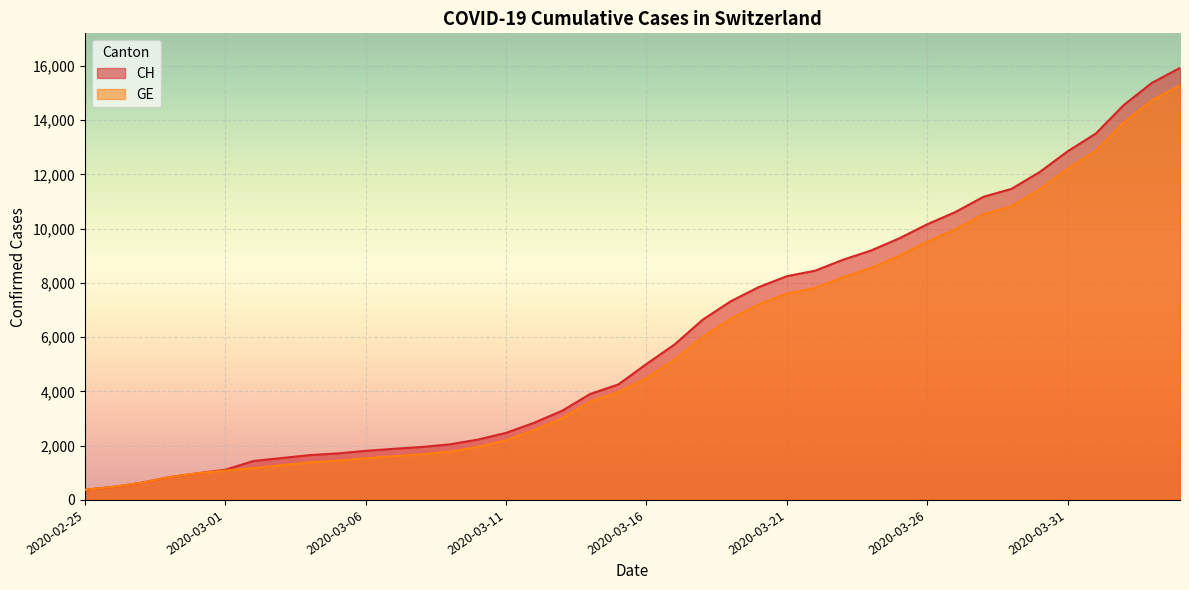

How many data points in GE are above 4485?

19